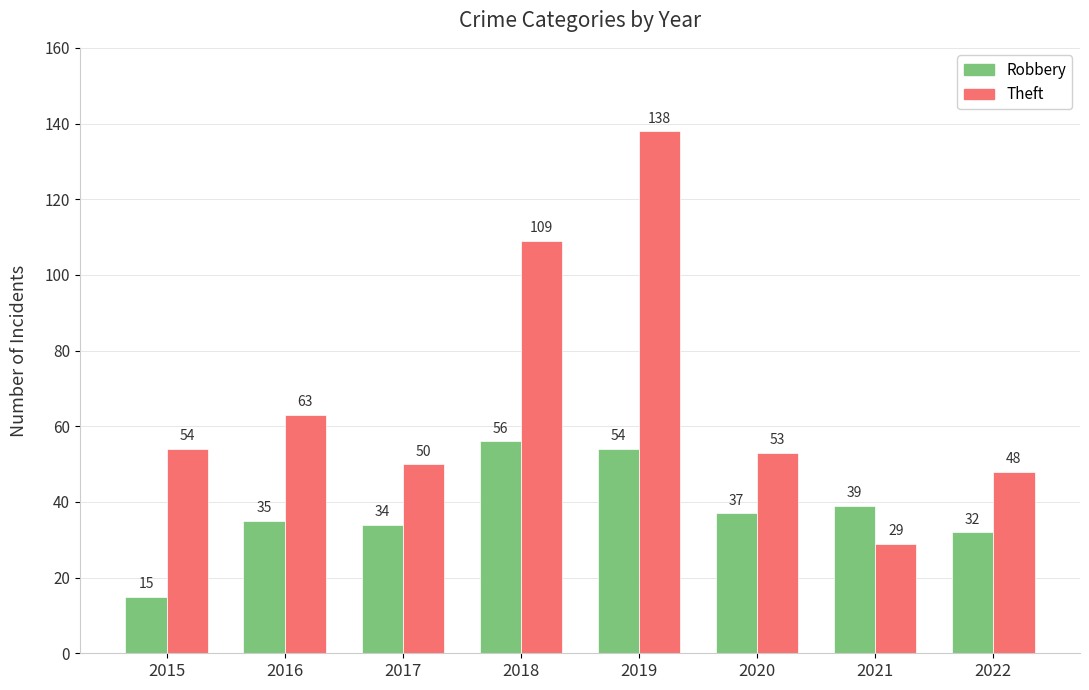

Rank the series by their maximum value, from highest to lowest.

Theft, Robbery